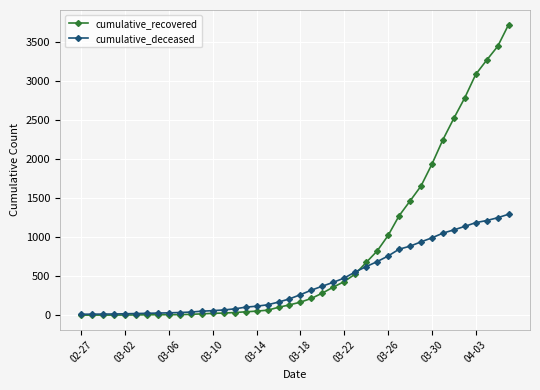

List the series in order of their peak value, lowest first.

cumulative_deceased, cumulative_recovered